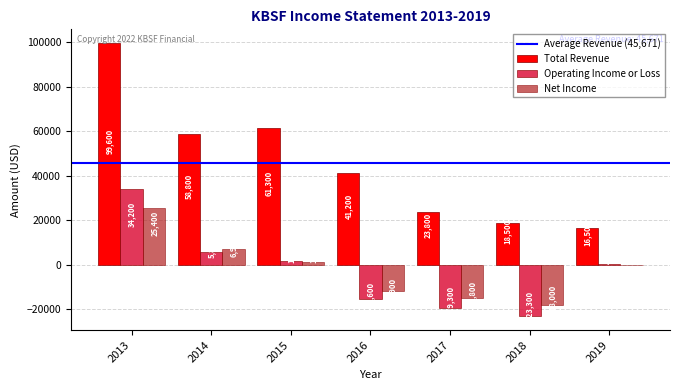

What is the difference between the Total Revenue values at 2019 and 2018?

2000